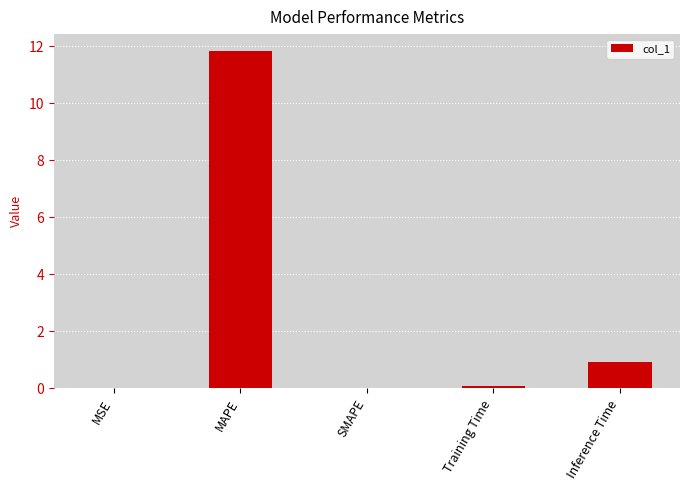

At which label is the value closest to 5?

Inference Time